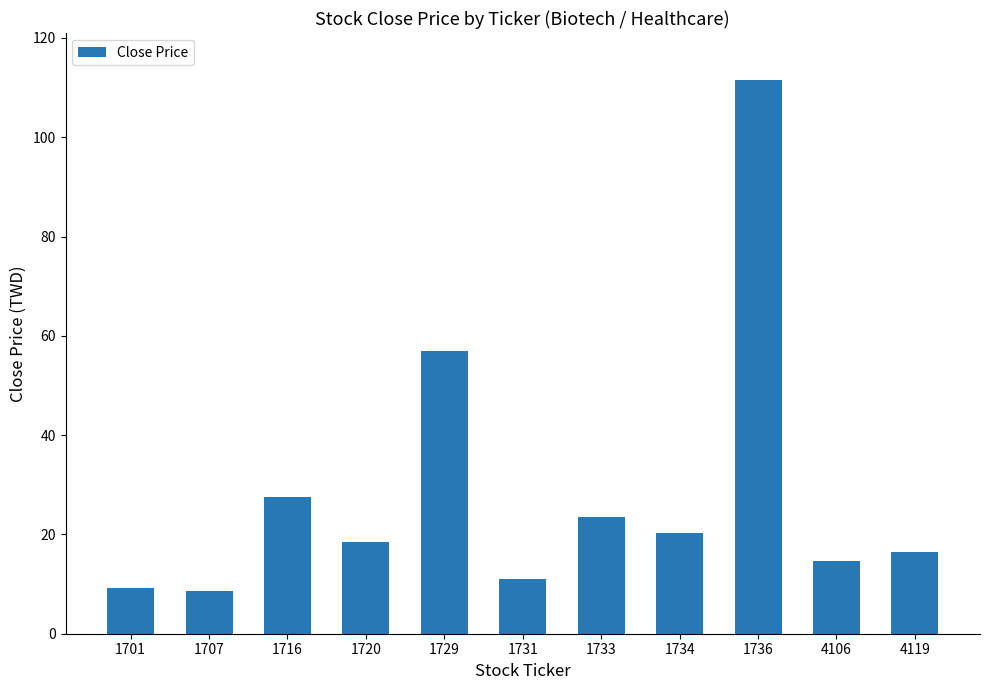

Approximately how many times larger is the value at 1707 compared to 1720?

0.5